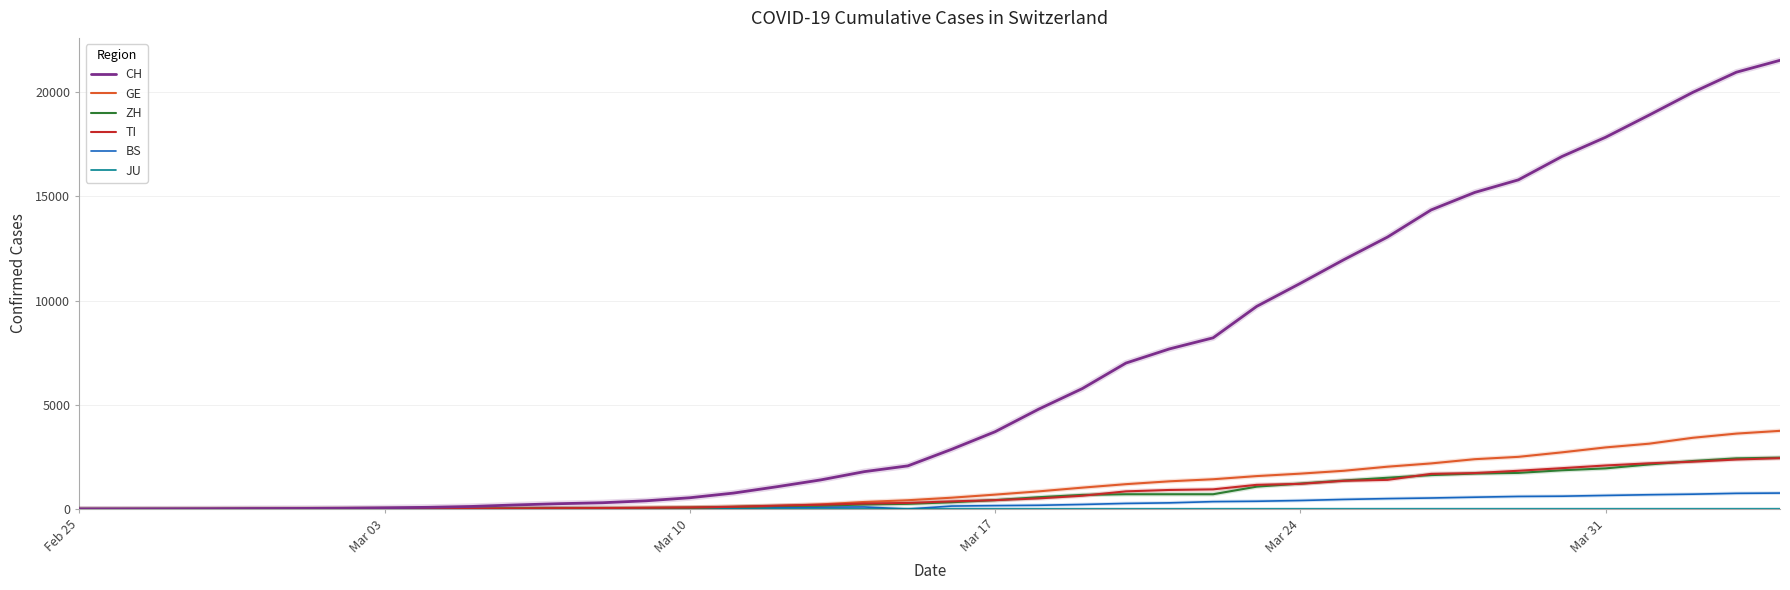

What is the highest value of the ZH series?

2466